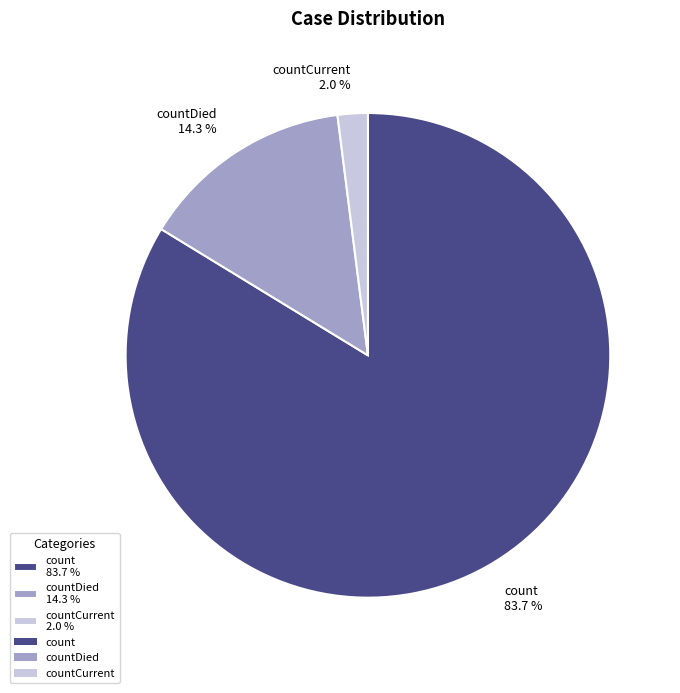

What is the smallest slice in the pie chart?

countCurrent 2.0 %